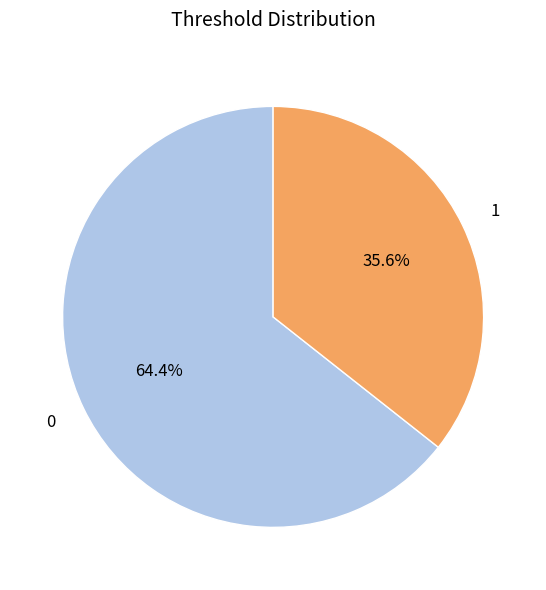

How many slices are in this pie chart?

2